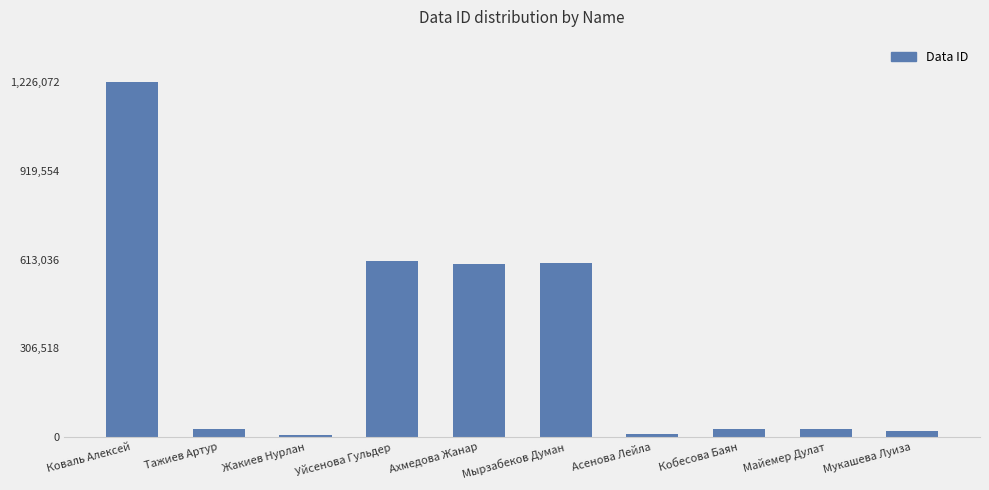

Which has a higher value, Жакиев Нурлан or Кобесова Баян?

Кобесова Баян